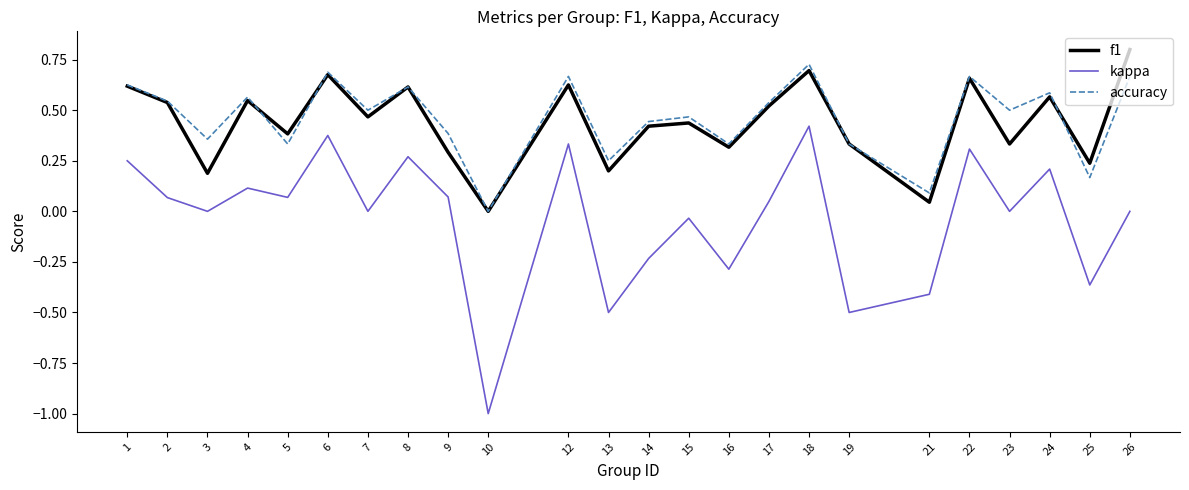

Is the value of kappa at 22 greater than the value of f1 at 24?

No